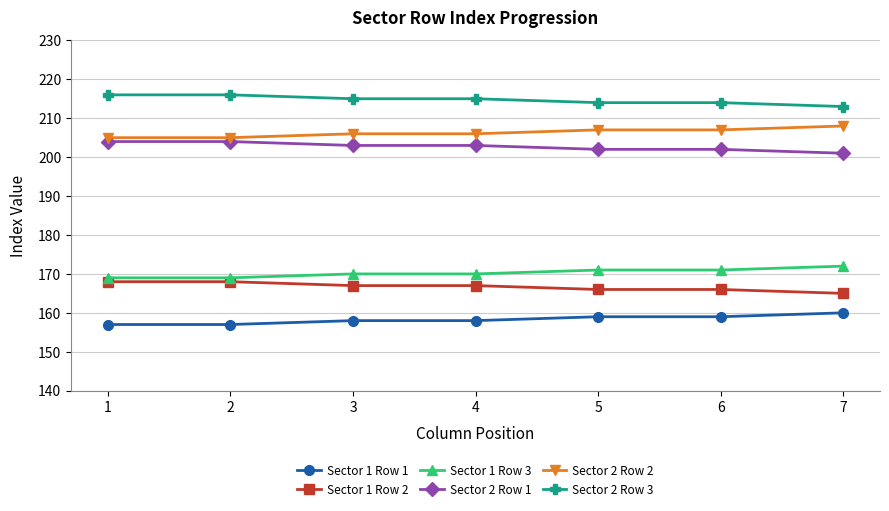

What is the minimum value shown in the chart?

157